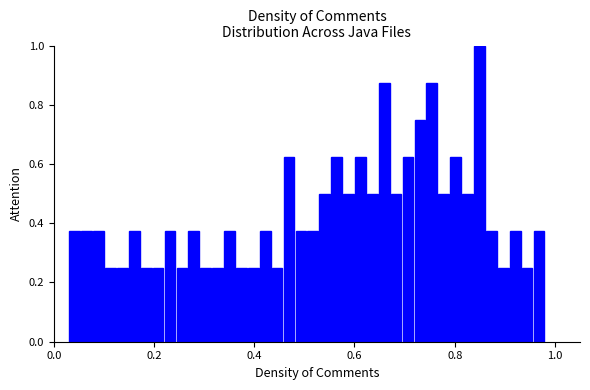

Around what value on the x-axis is the tallest bar? Give the approximate position of its centre, as read against the axis.

0.84